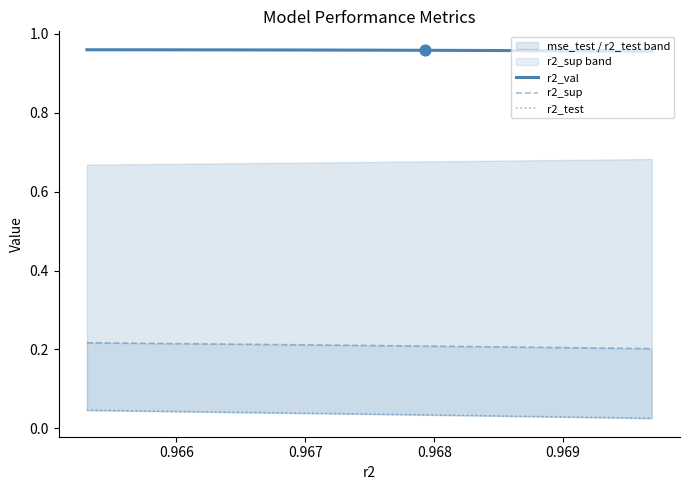

Which series contains the highest Y value?

r2_val